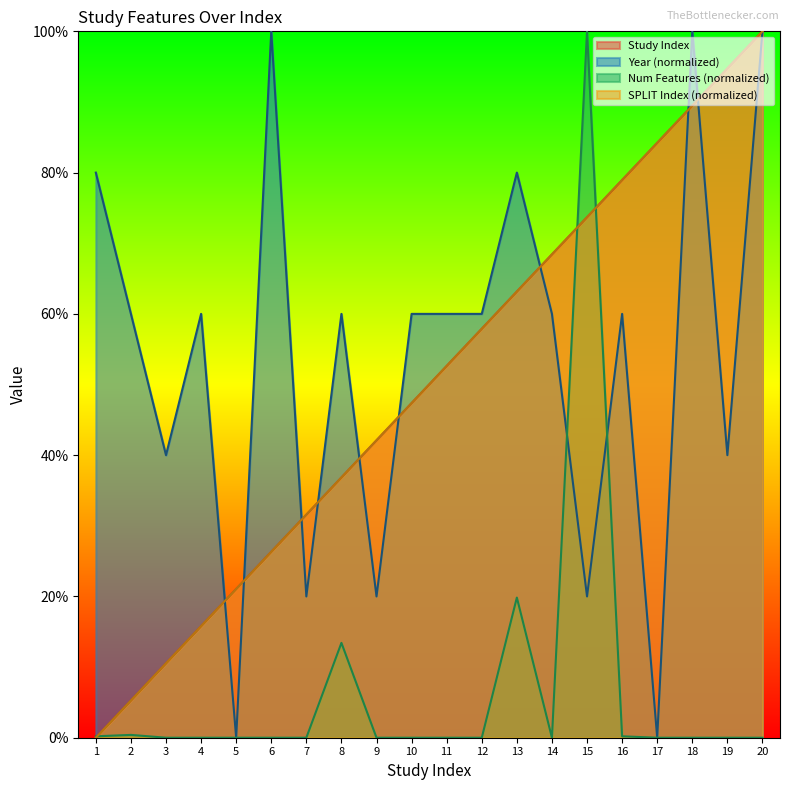

List the labels in order of Year value, smallest first.

5, 17, 7, 9, 15, 3, 19, 2, 4, 8, 10, 11, 12, 14, 16, 1, 13, 6, 18, 20